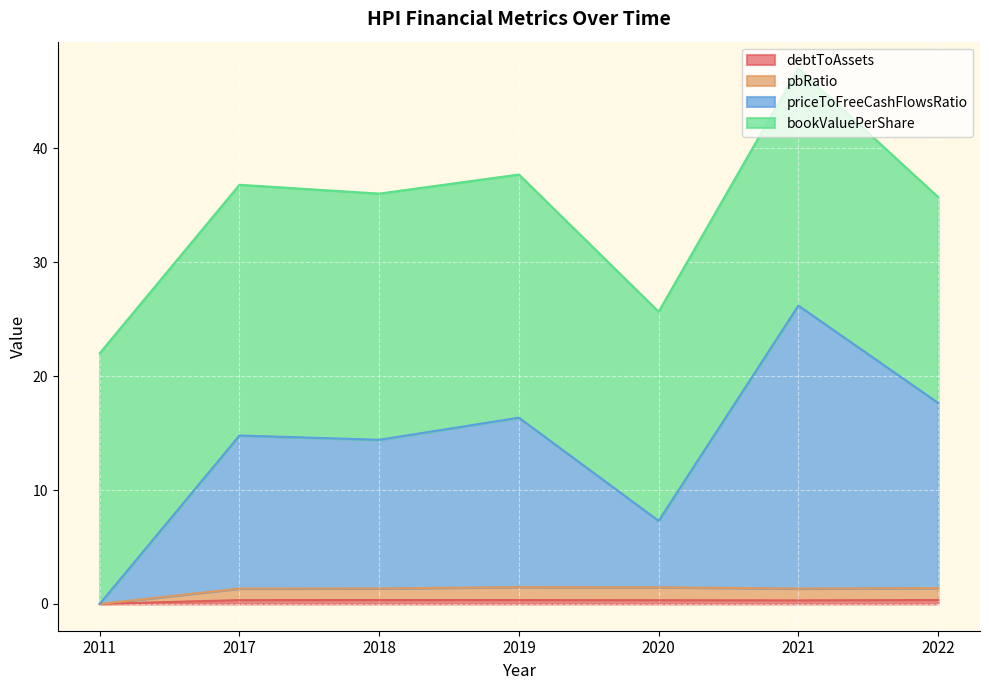

True or false: priceToFreeCashFlowsRatio has a value of 23.9 at 2018.

False